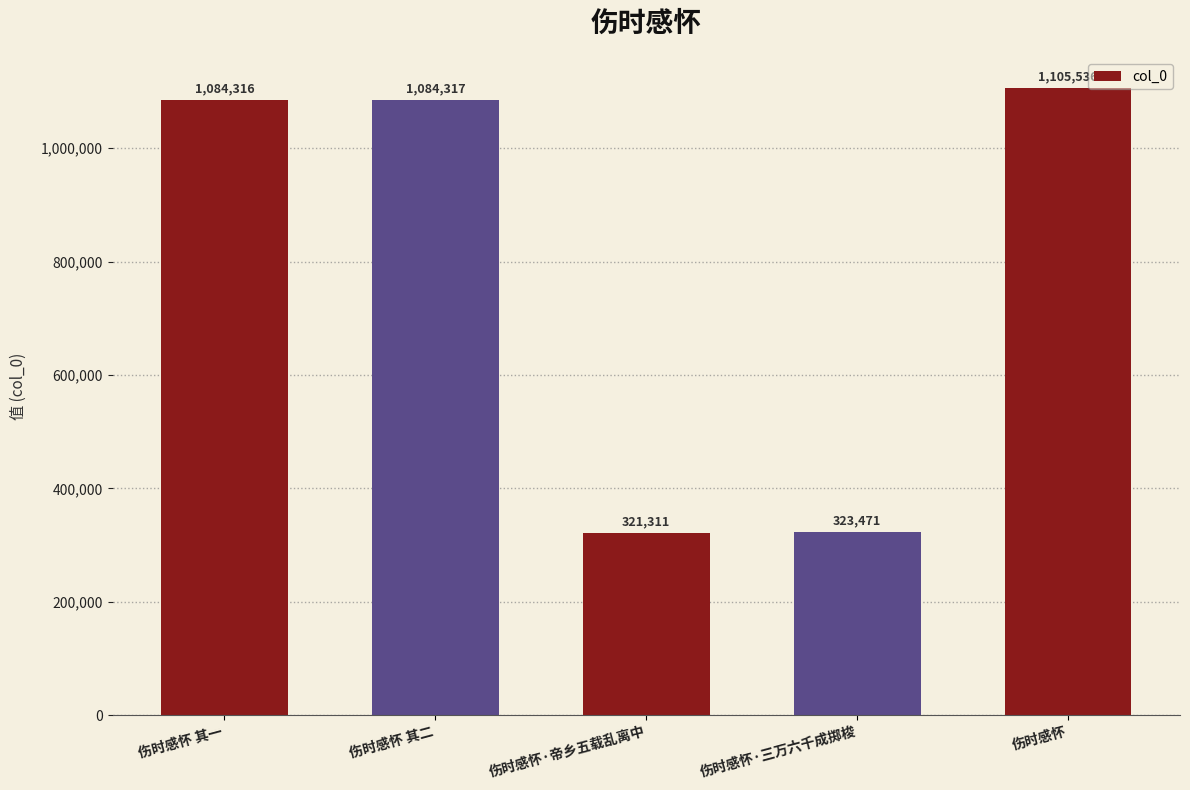

True or false: the data shows 1496410 at 伤时感怀.

False